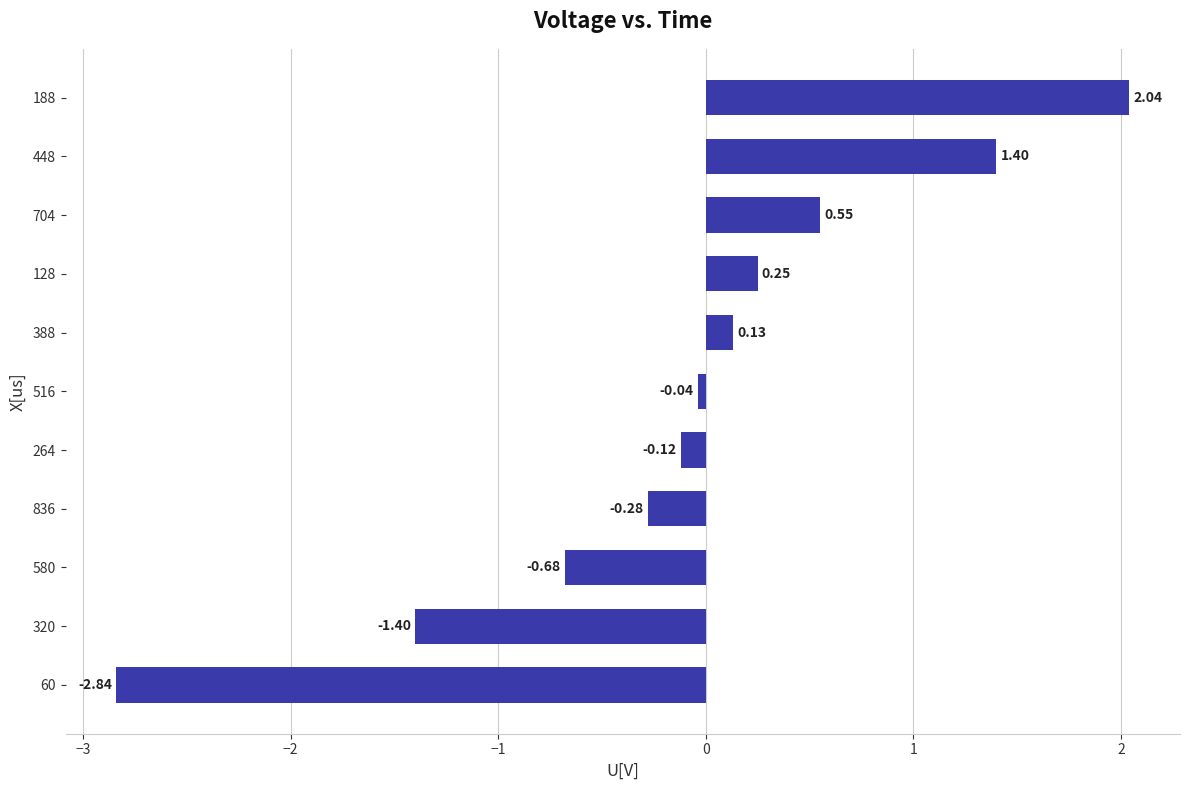

What is the difference between the second highest and minimum values?

4.2